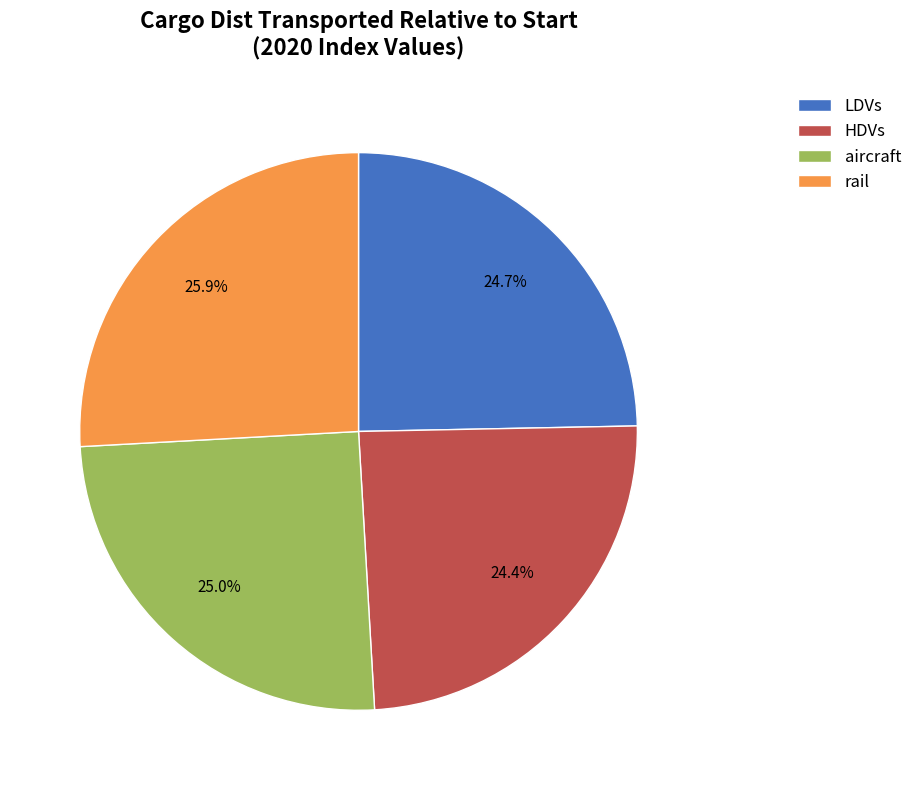

To the nearest percent, what is the difference between the aircraft and HDVs slice percentages?

1%